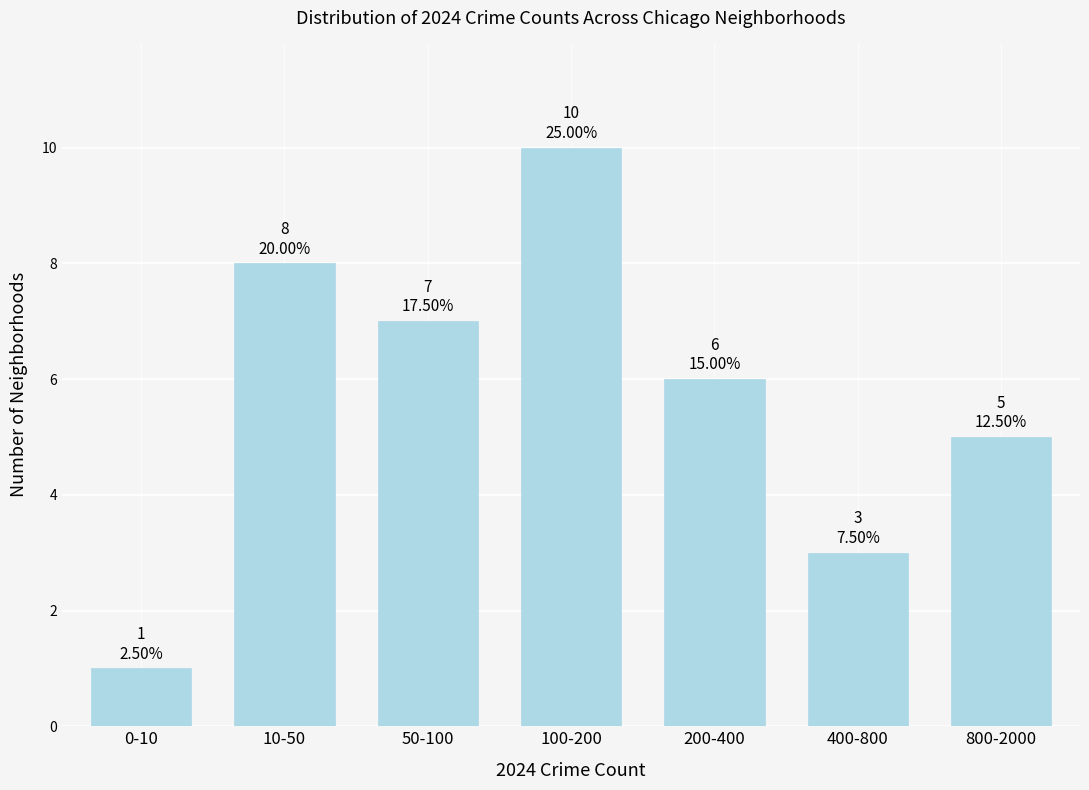

Reading right to left, what are all the values shown in this chart?

800-2000=5	400-800=3	200-400=6	100-200=10	50-100=7	10-50=8	0-10=1